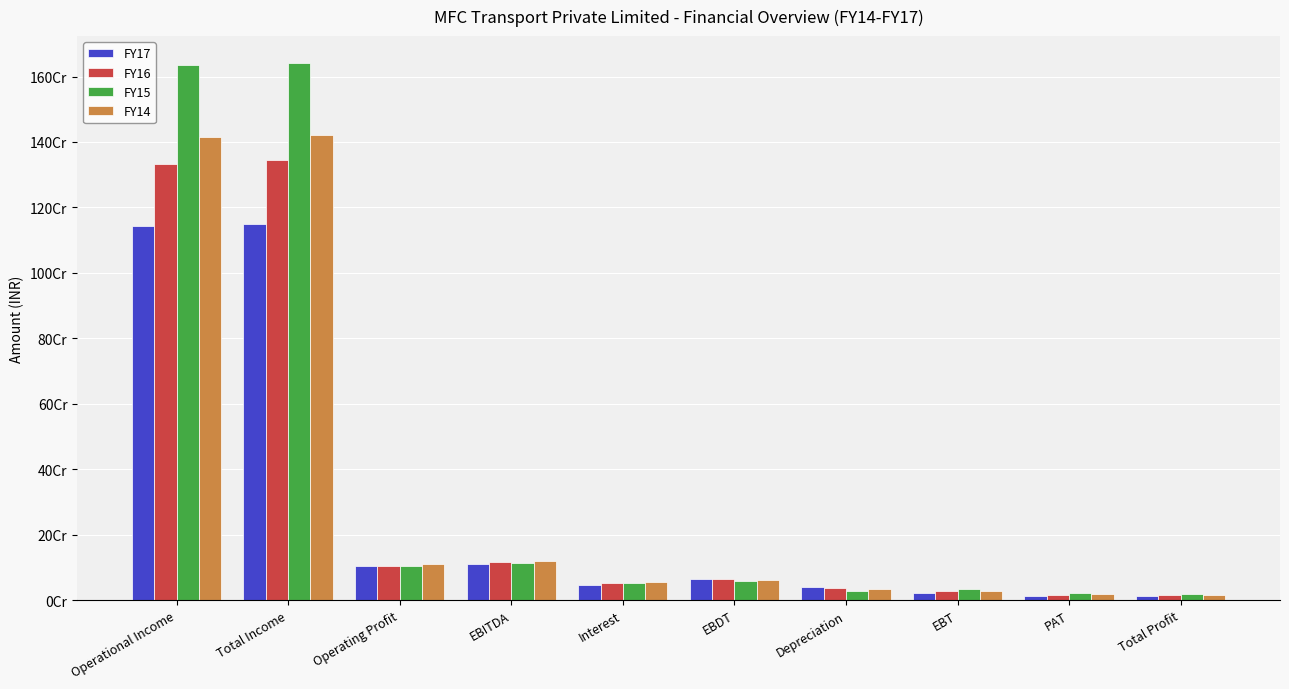

What are all the series names shown in the legend?

FY17, FY16, FY15, FY14